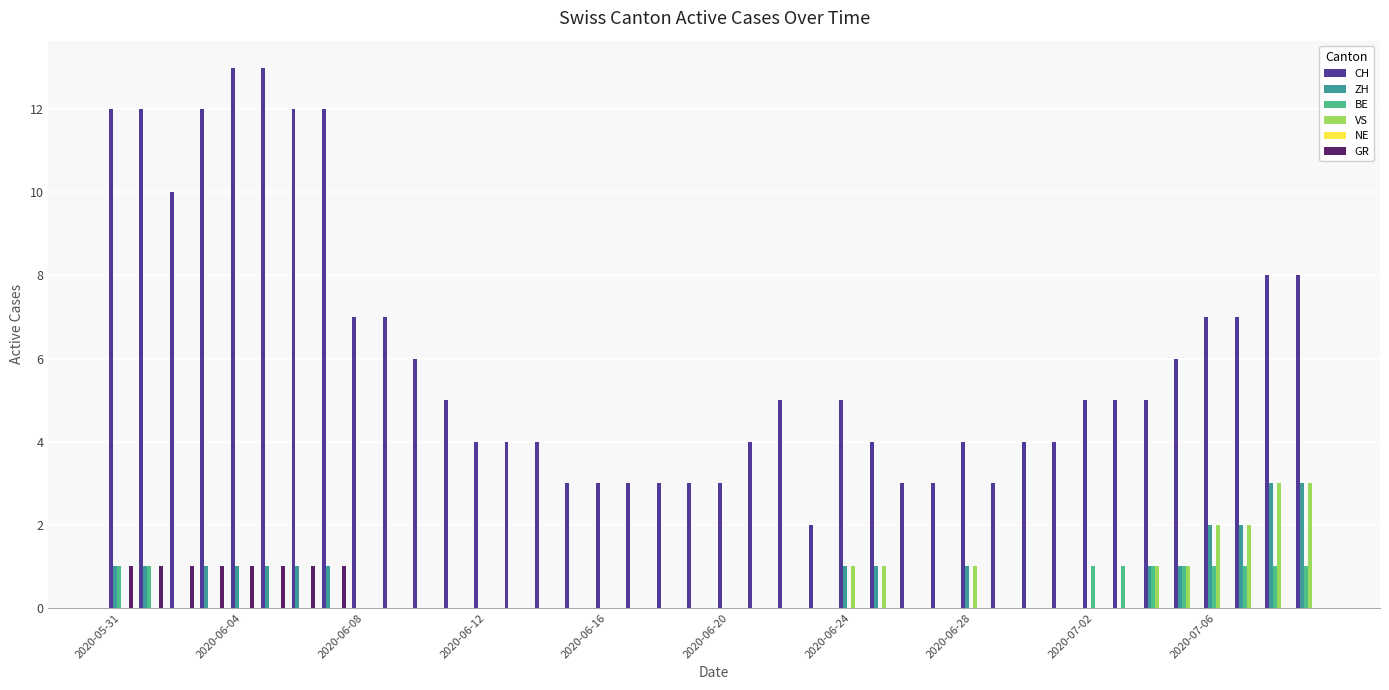

What is the sum of all GR values?

8